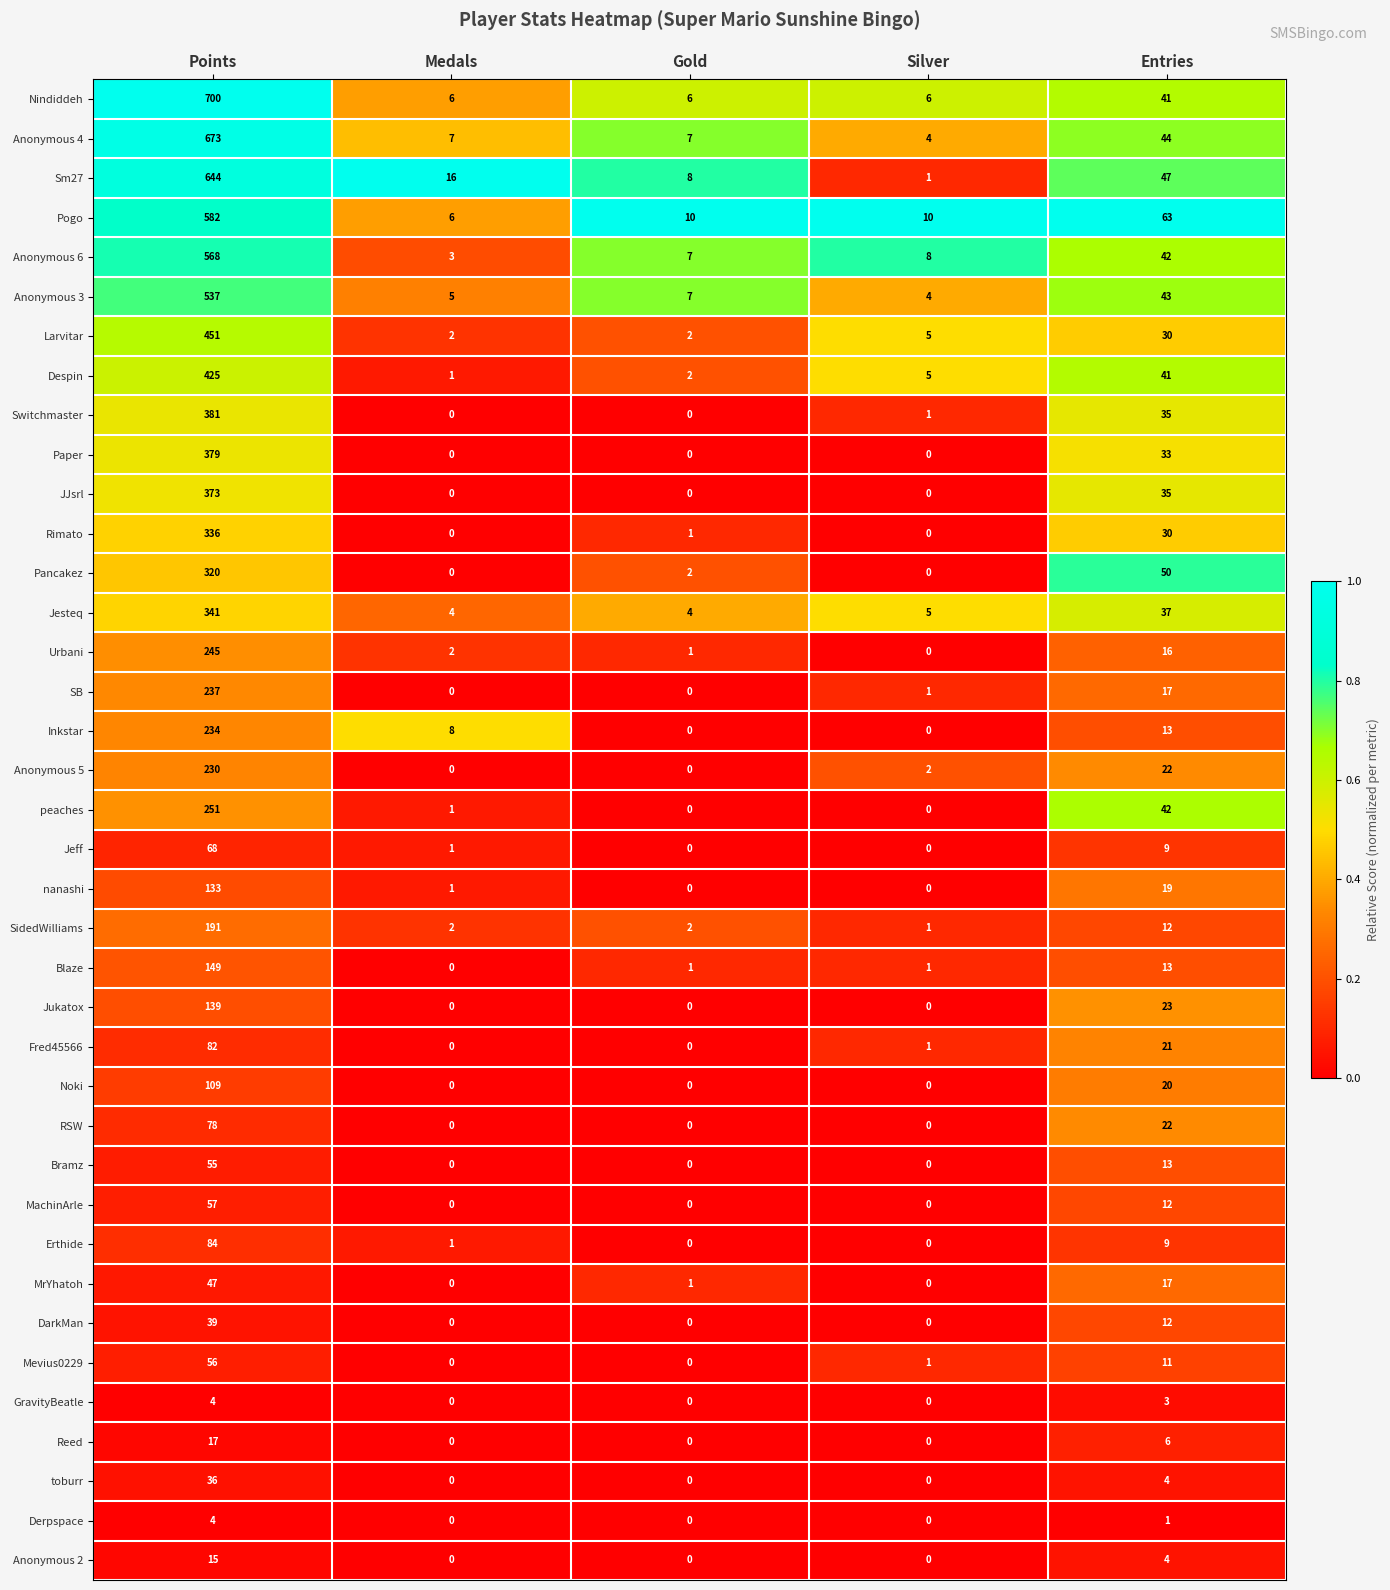

True or false: Jukatox has a value of 0 at Silver.

True